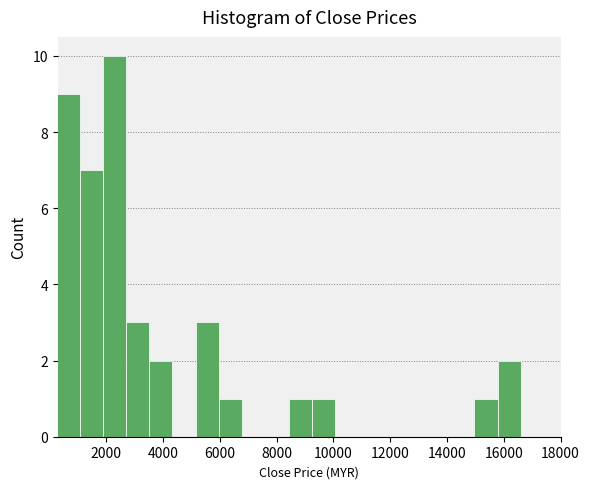

Reading left to right, list every bar in this chart as the range it spans on the x-axis followed by its height. Neither the bar edges nor the heights are printed on the chart, so give them approximately, as read against the axes.

200 to 1000: 9
1000 to 1800: 7
1800 to 2800: 10
2800 to 3600: 3
3600 to 4400: 2
4400 to 5200: 0
5200 to 6000: 3
6000 to 6800: 1
6800 to 7600: 0
7600 to 8400: 0
8400 to 9200: 1
9200 to 10000: 1
10000 to 10800: 0
10800 to 11600: 0
11600 to 12600: 0
12600 to 13400: 0
13400 to 14200: 0
14200 to 15000: 0
15000 to 15800: 1
15800 to 16600: 2